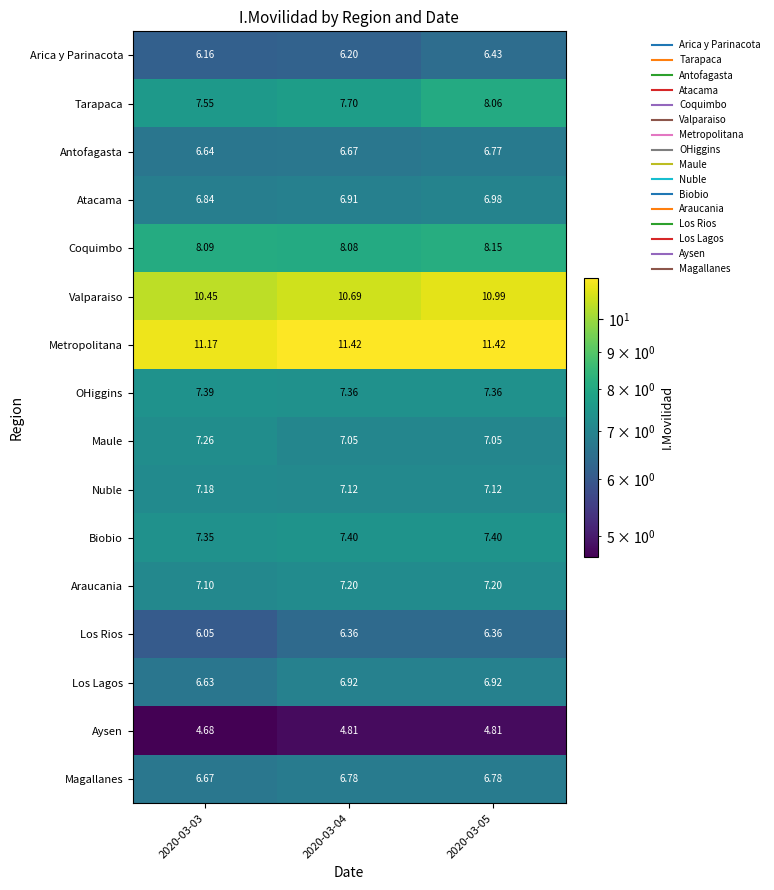

List the series in order of their peak value, lowest first.

Aysen, Los Rios, Arica y Parinacota, Antofagasta, Magallanes, Los Lagos, Atacama, Nuble, Araucania, Maule, OHiggins, Biobio, Tarapaca, Coquimbo, Valparaiso, Metropolitana